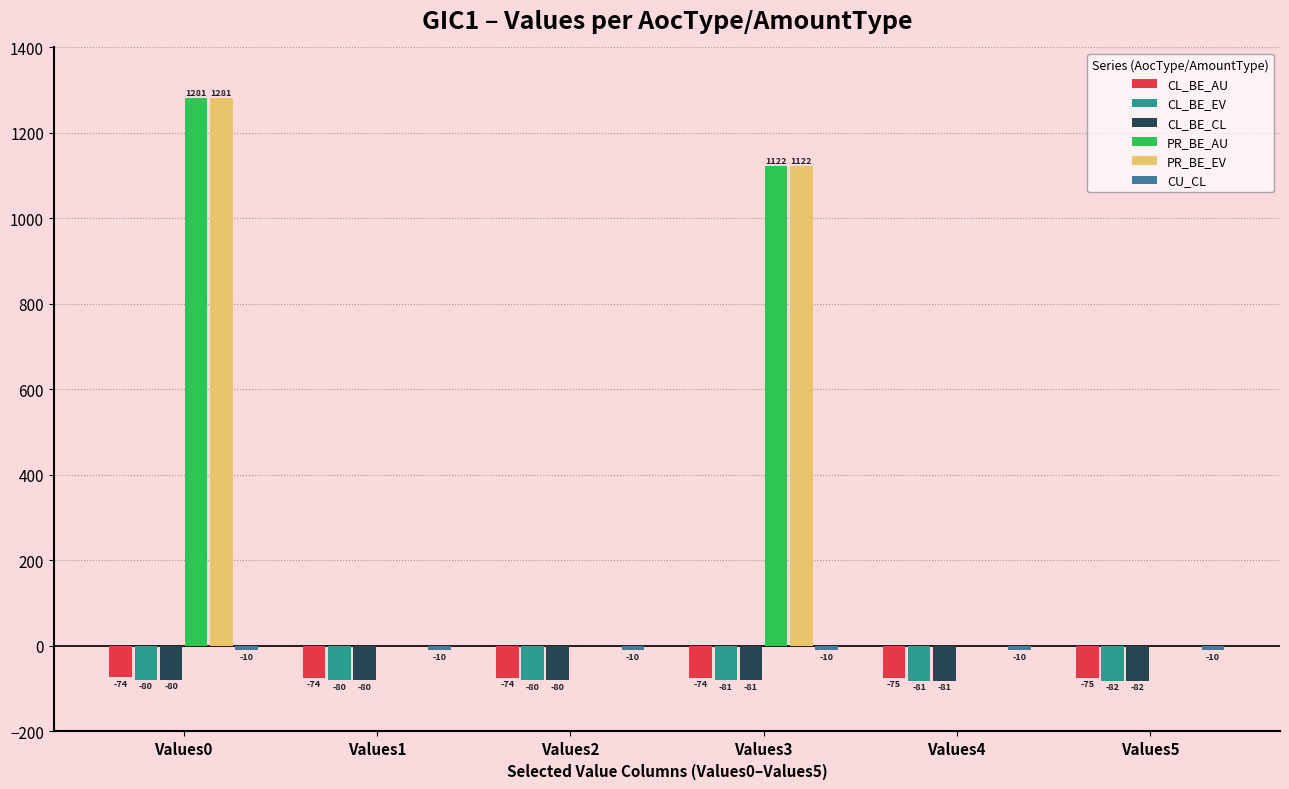

At which label is PR_BE_AU closest to 640?

Values3